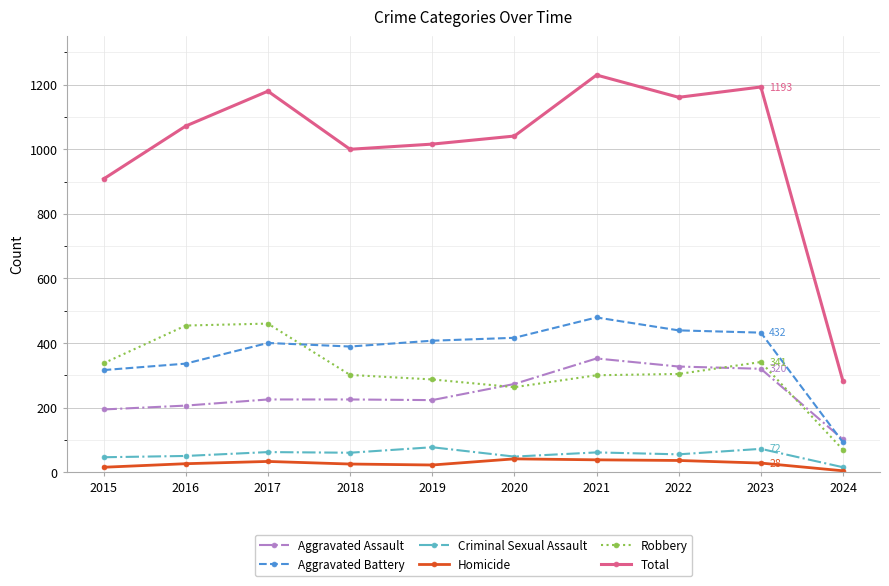

Which series changed the most between 2021 and 2024?

Total